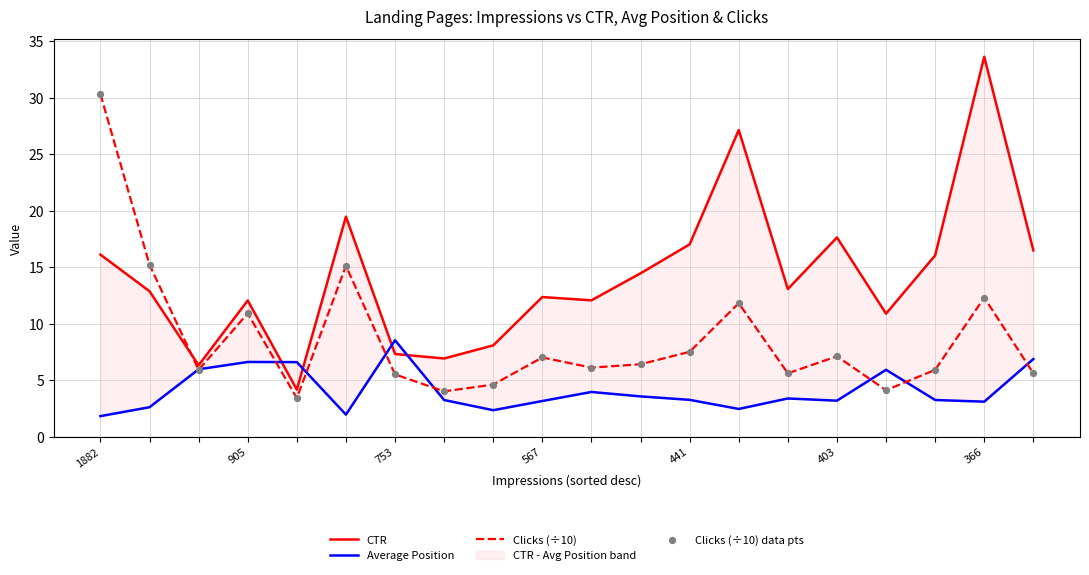

Which series has the widest spread of Y values?

CTR